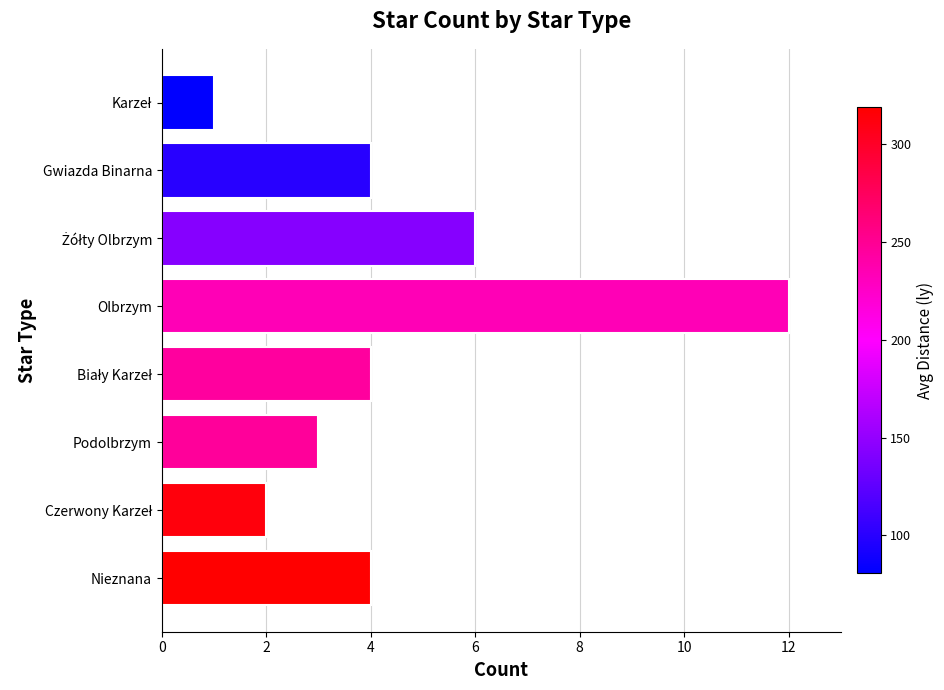

Reading top to bottom, transcribe all the data shown in this chart.

1	4	6	12	4	3	2	4